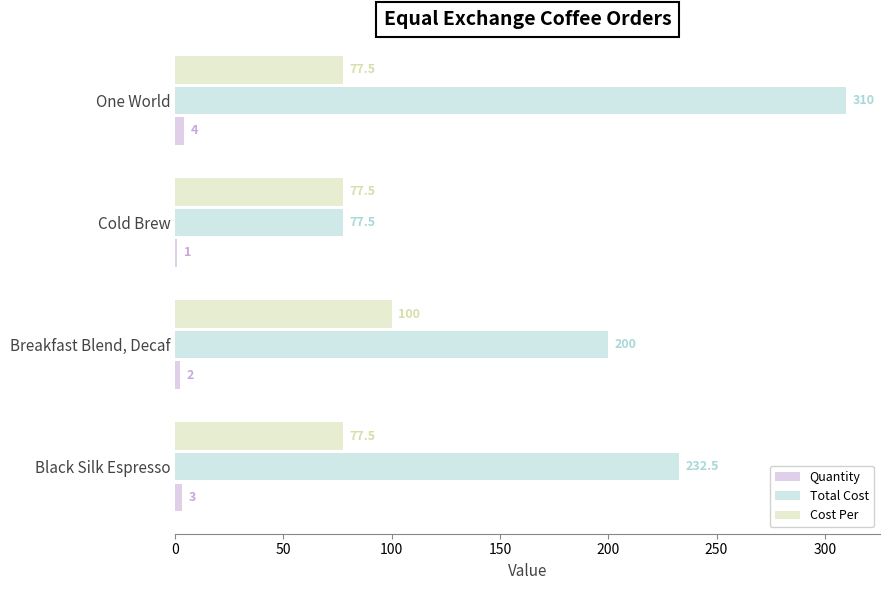

What is the average value of the Quantity series?

2.5